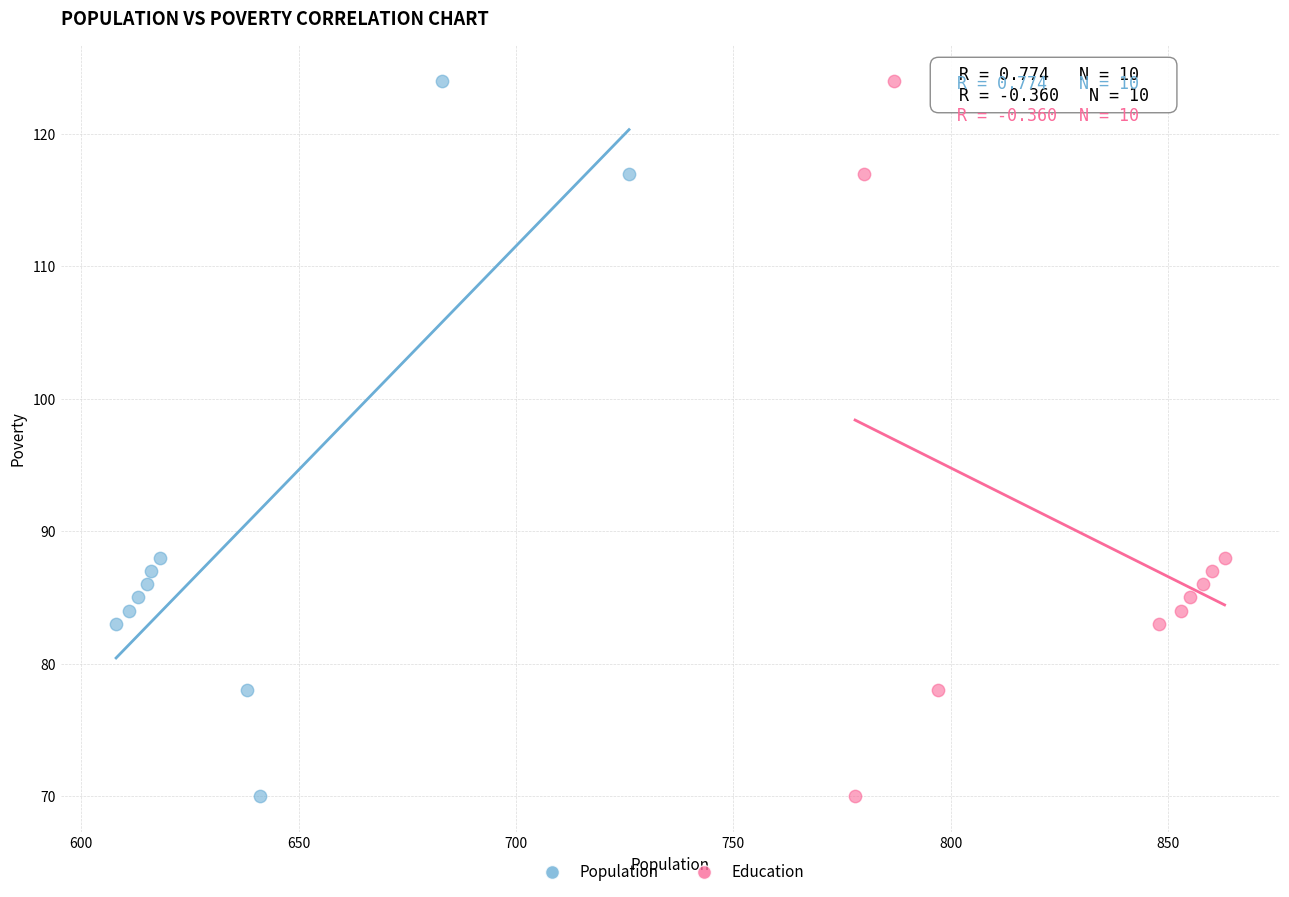

What are all the series names shown in the legend?

Population, Education